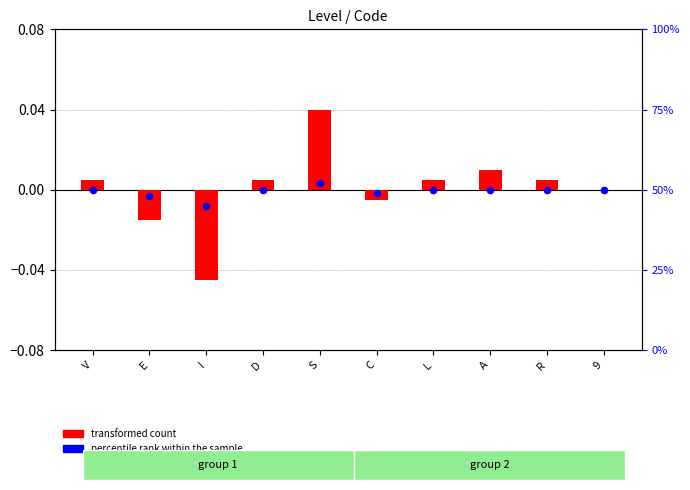

What are all the series names shown in the legend?

transformed count, percentile rank within the sample